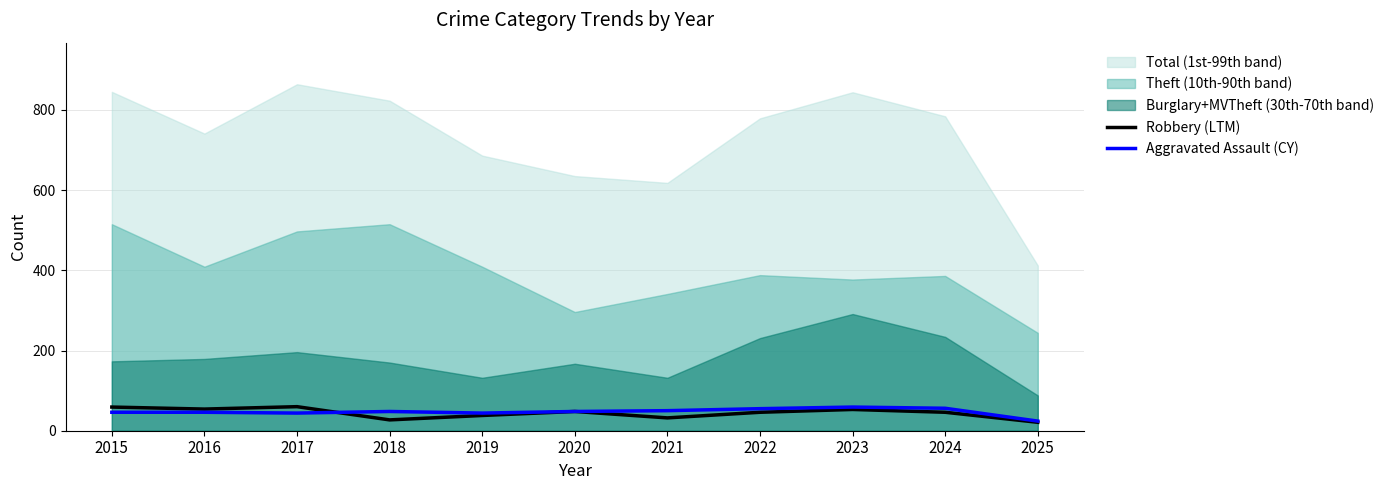

Does the chart have visible grid lines?

Yes